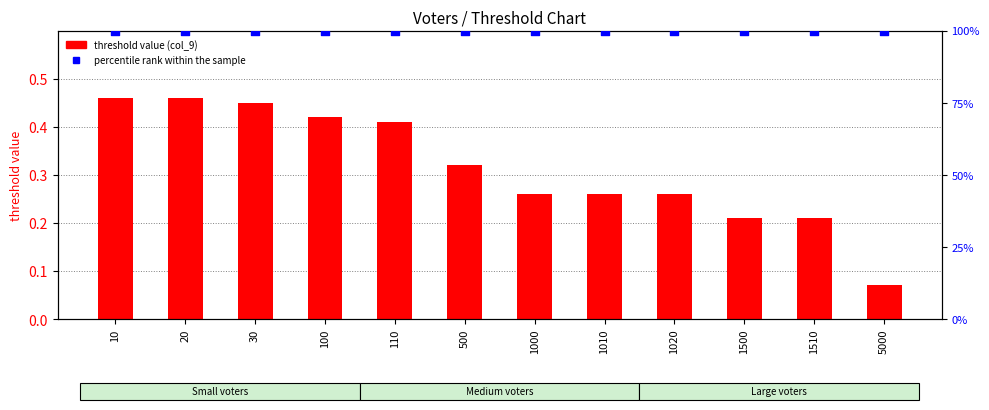

At which category is the sum across all series the highest?

10